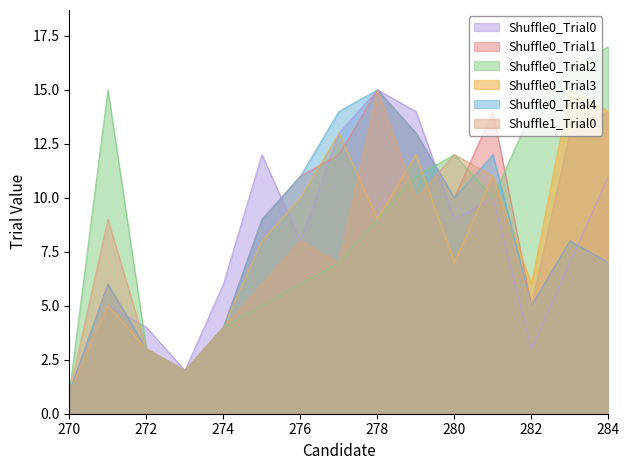

Reading left to right, transcribe all the data shown in this chart.

Shuffle0_Trial0: 1	5	4	2	6	12	8	13	15	14	9	10	3	7	11
Shuffle0_Trial1: 1	6	3	2	4	9	11	12	15	13	10	14	5	8	7
Shuffle0_Trial2: 1	15	3	2	4	5	6	7	9	11	12	10	14	16	17
Shuffle0_Trial3: 1	5	3	2	4	8	10	13	9	12	7	11	6	15	14
Shuffle0_Trial4: 1	6	3	2	4	9	11	14	15	13	10	12	5	8	7
Shuffle1_Trial0: 1	9	3	2	4	6	8	7	15	10	12	11	5	13	14